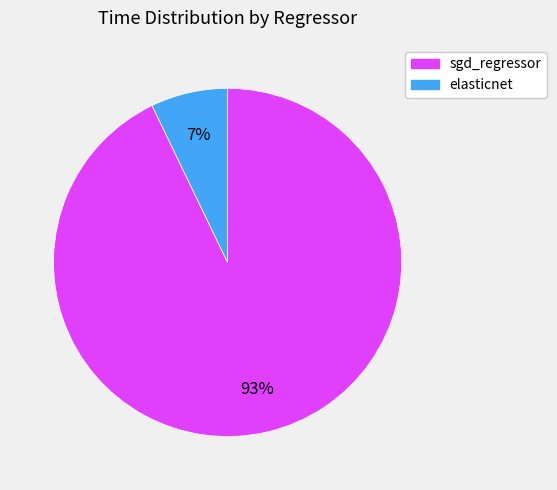

What percentage is the elasticnet slice, to the nearest percent?

7%